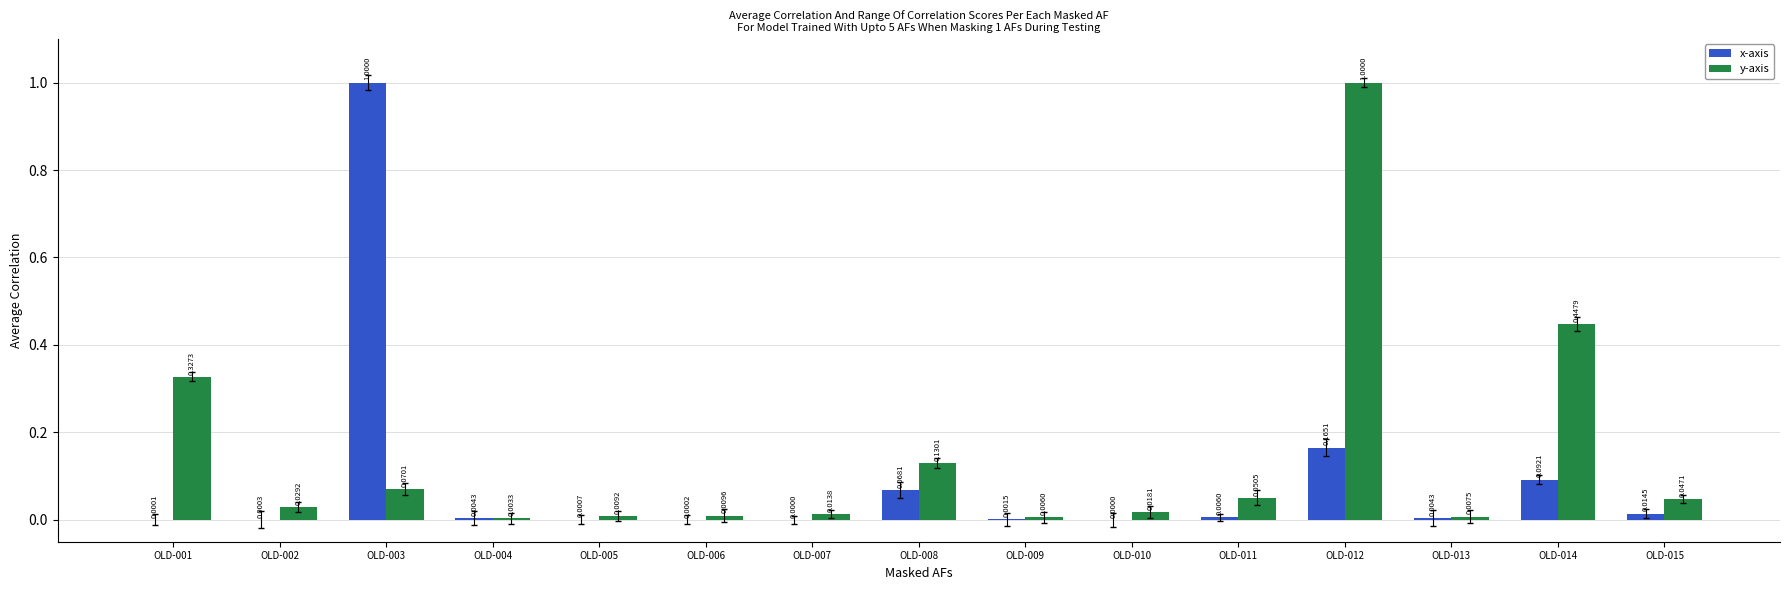

The x-axis series shows 0.0 at OLD-002. True or false?

True